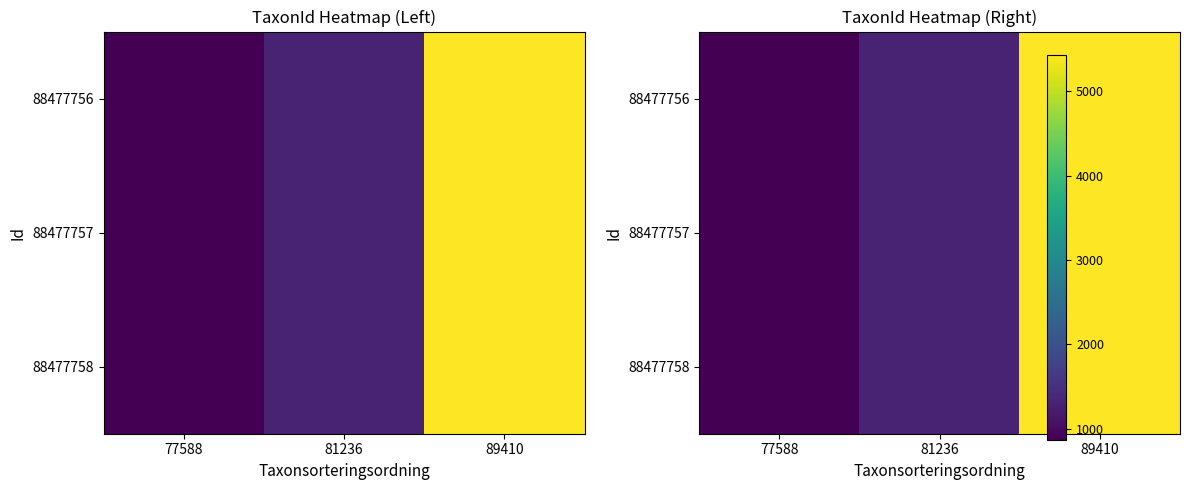

Which has a higher value, 81236 or 89410?

89410